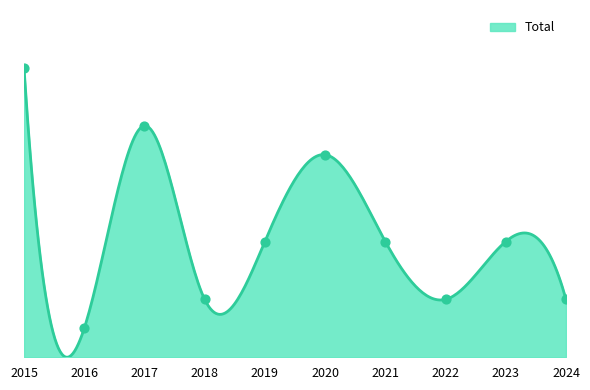

What is the change in value from 2017 to 2019?

-4